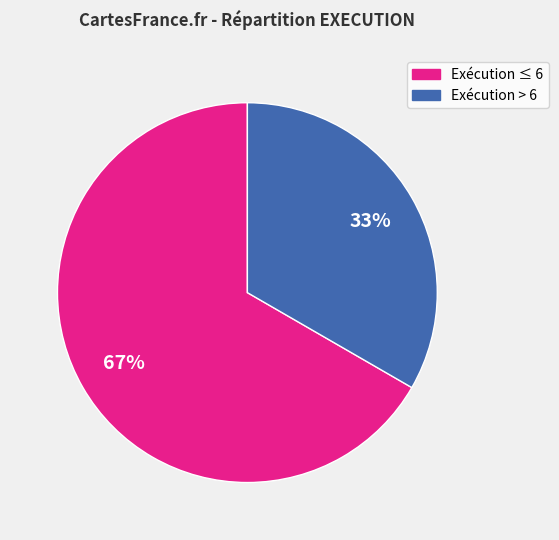

To the nearest percent, what is the average slice percentage?

50%